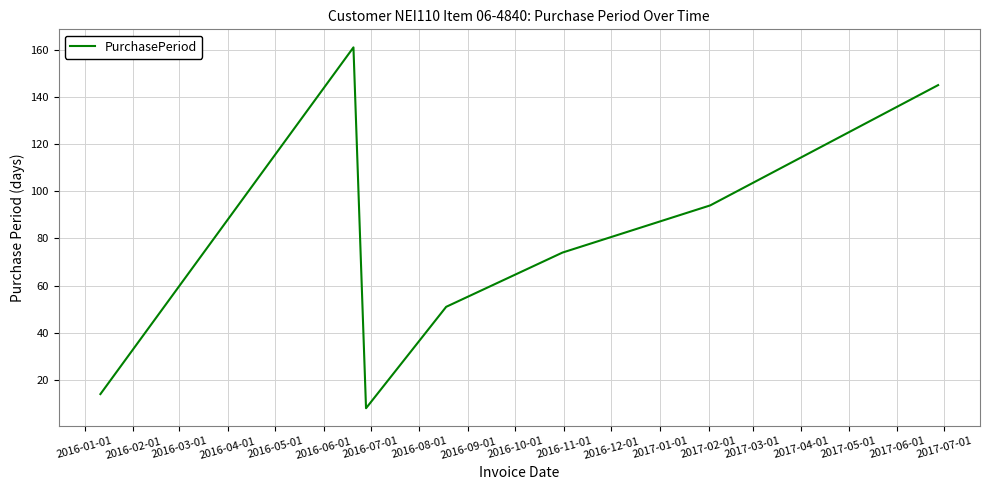

True or false: the data has more than 1 interior local peaks.

False